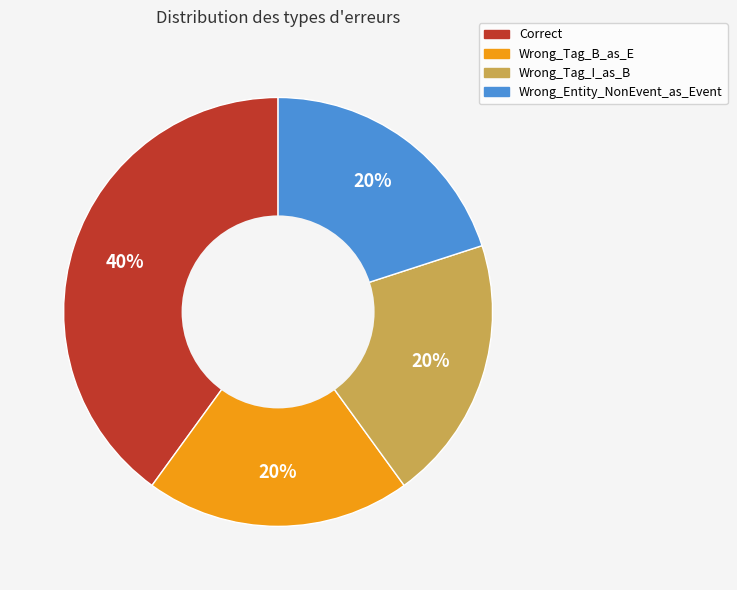

How many segments does this pie chart have?

4